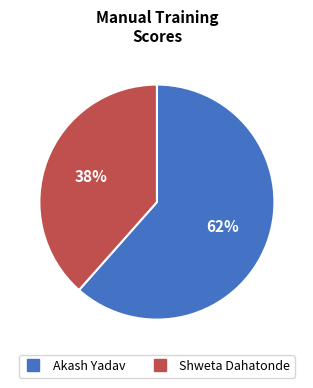

Combined, do Akash Yadav and Shweta Dahatonde account for over 50%?

Yes